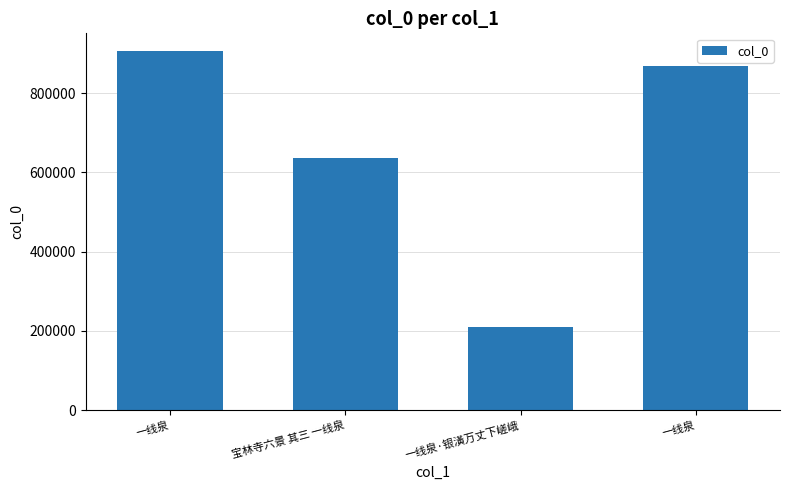

Rank the categories by value from highest to lowest.

一线泉, 一线泉, 宝林寺六景 其三 一线泉, 一线泉·银潢万丈下嵯峨